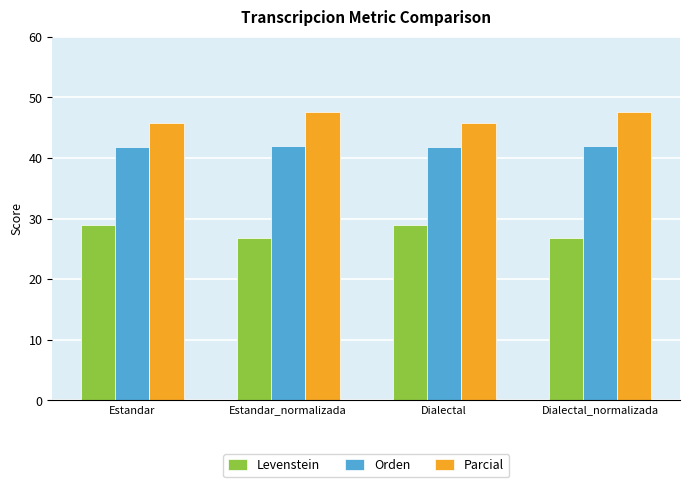

What value does the Orden series have at Estandar?

41.8